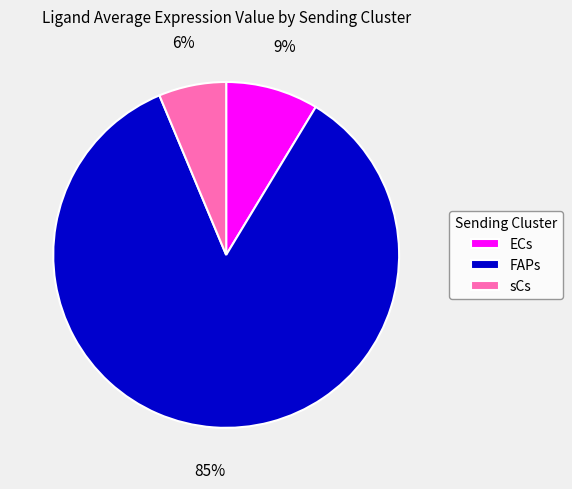

The FAPs slice represents 97% of the pie. True or false?

False